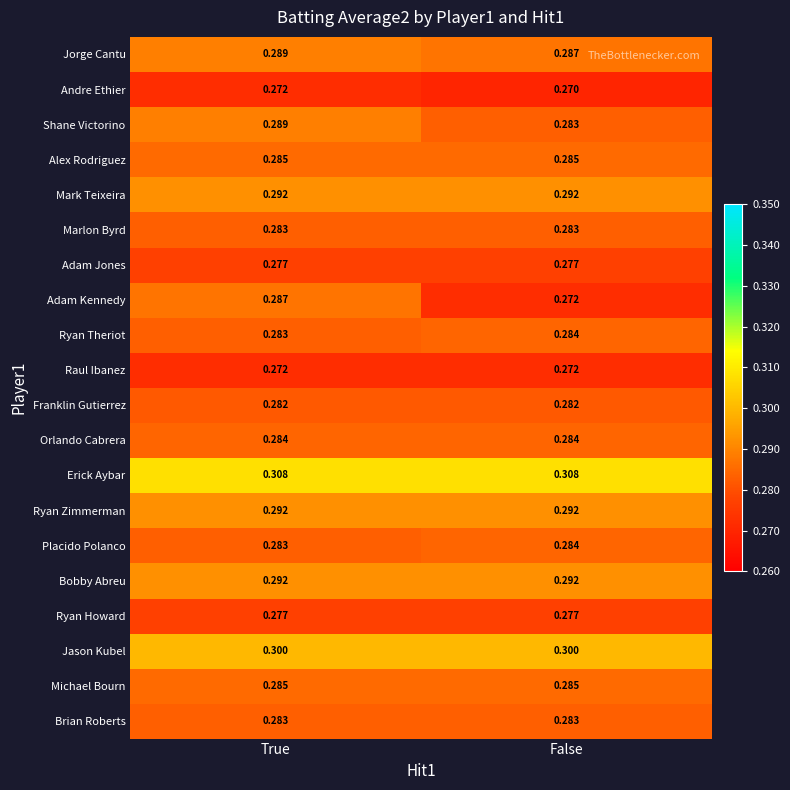

Which series has the largest total across all categories?

Erick Aybar